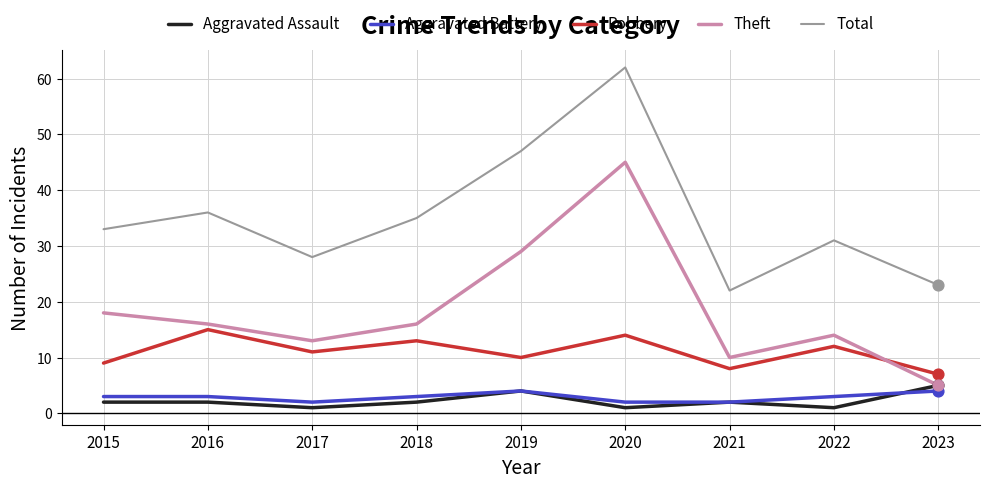

Which series changed the most between 2017 and 2019?

Total